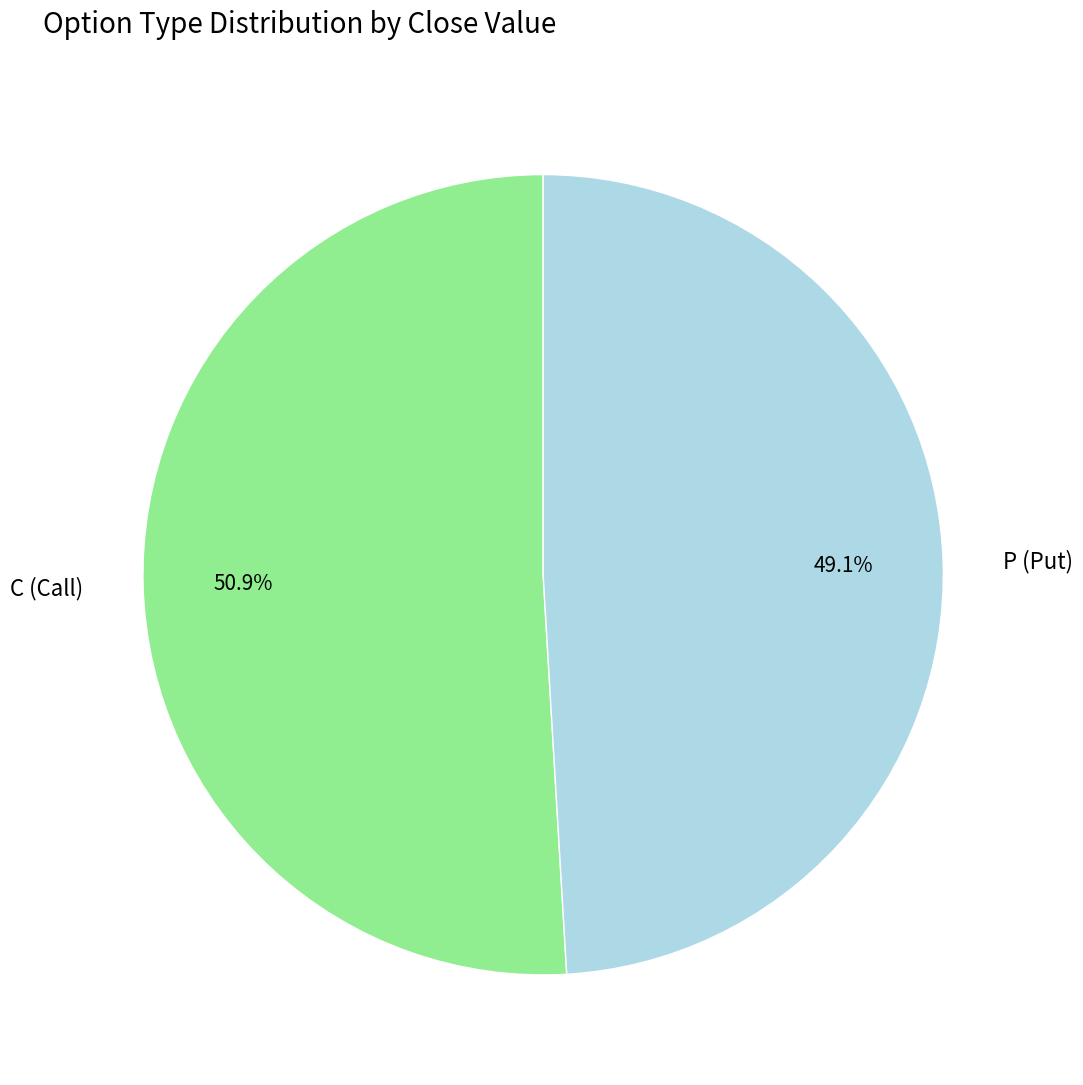

To the nearest percent, what is the difference between the largest and smallest slice percentages?

2%